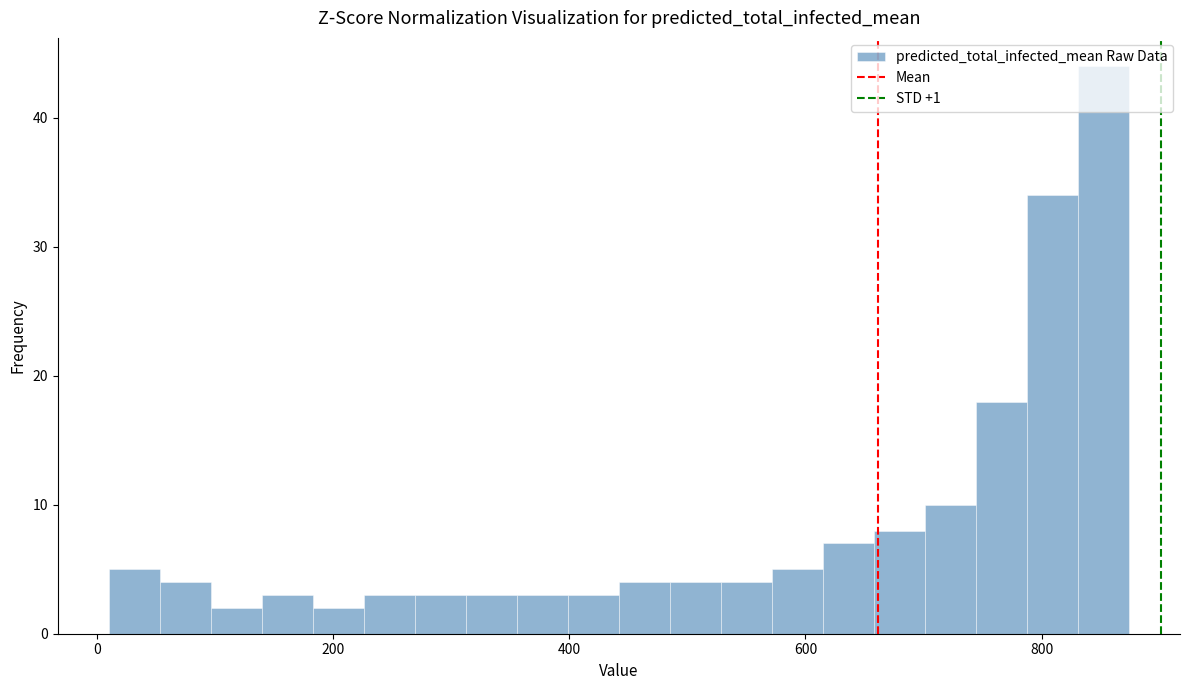

Read against the x-axis, roughly where is the centre of the tallest bar?

860